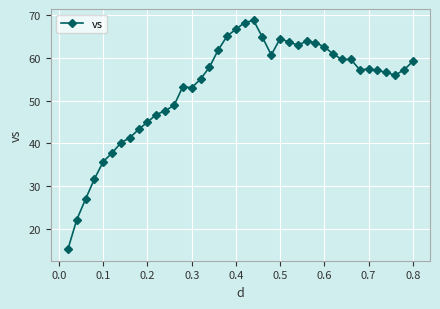

What is the value of the 8th point from the left?

41.3